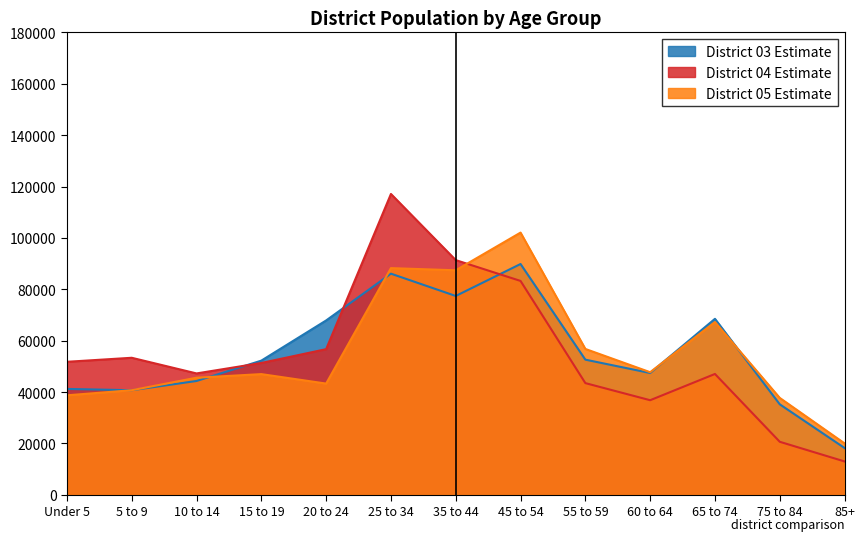

What position from the right is 20 to 24?

9